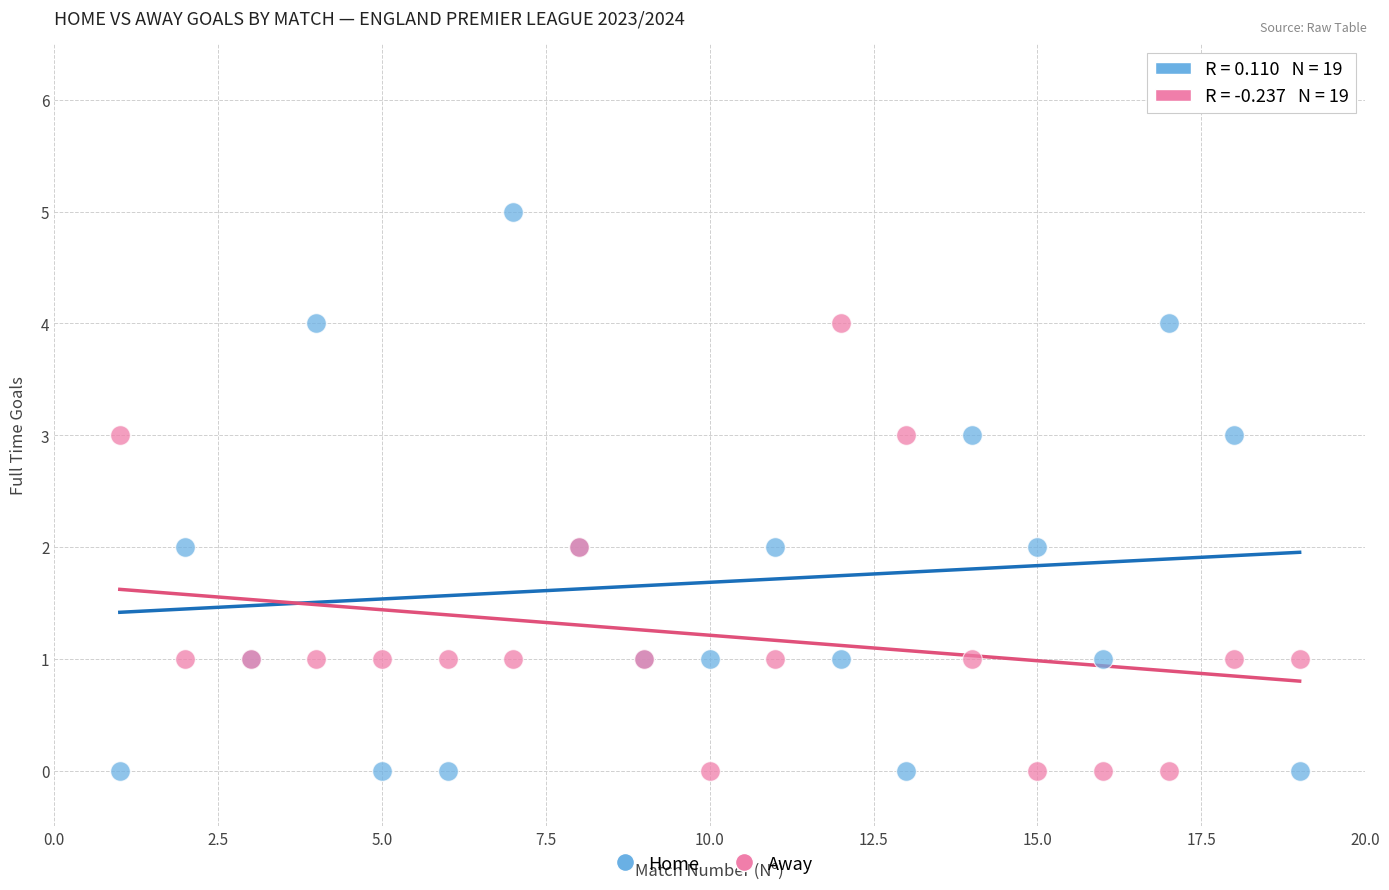

Which series reaches the maximum Y coordinate?

Home